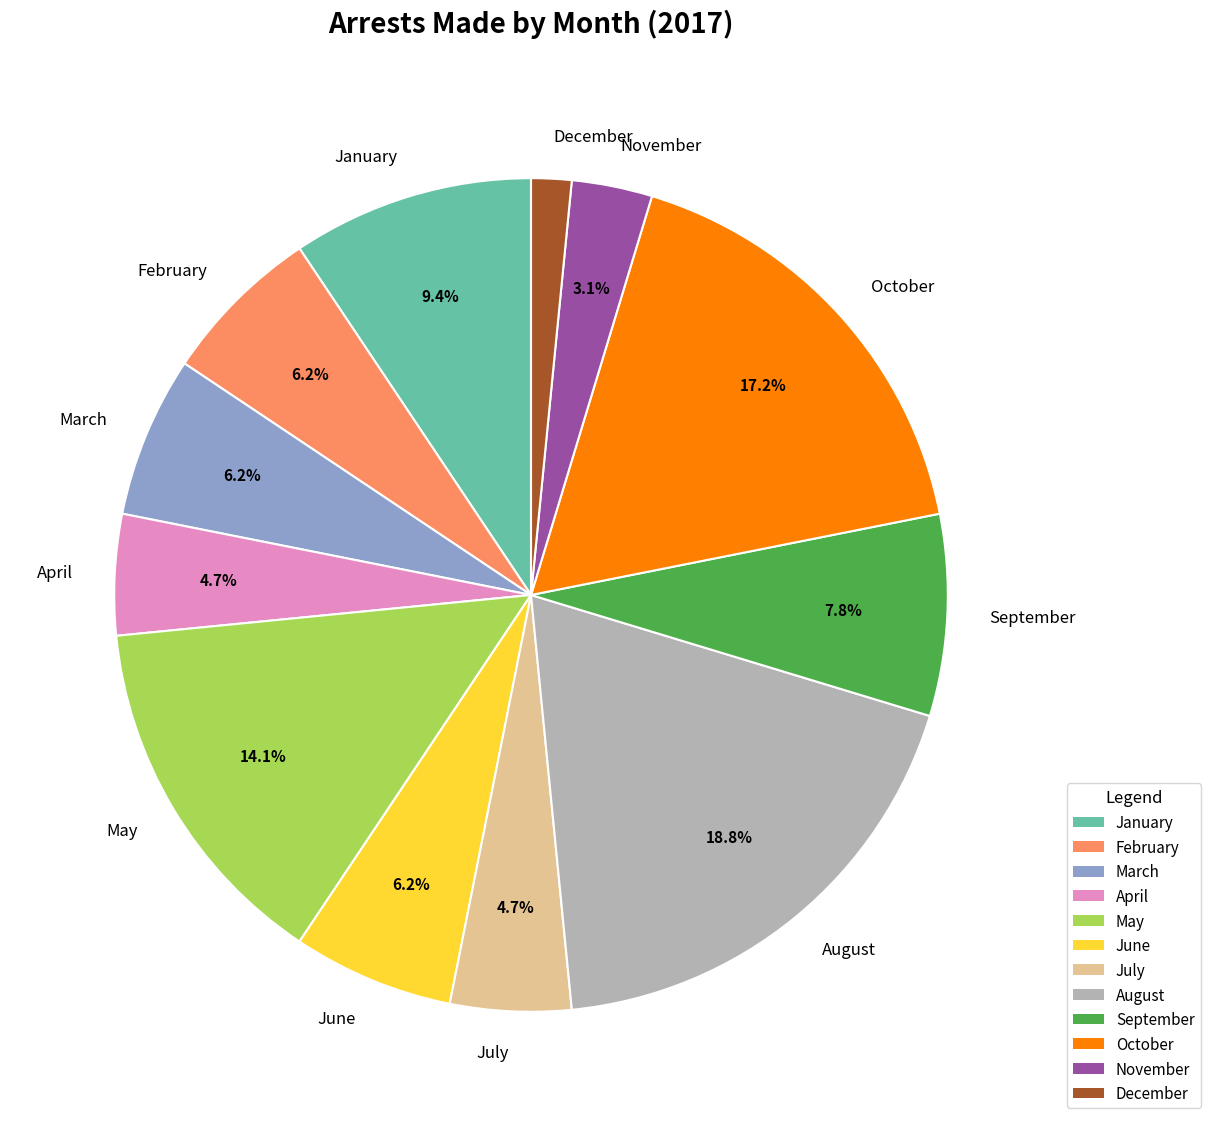

How many slices are in this pie chart?

12